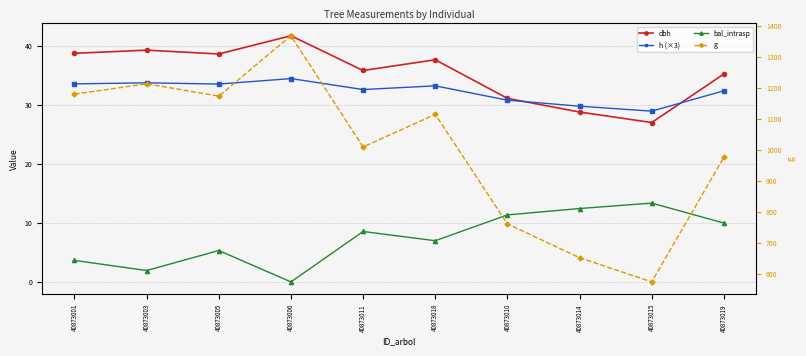

Does the chart have visible grid lines?

Yes